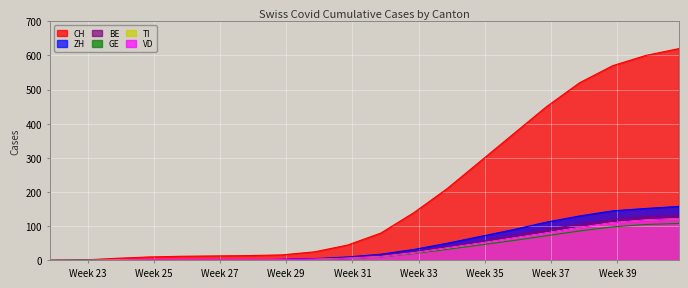

How many lines are shown in the chart?

6